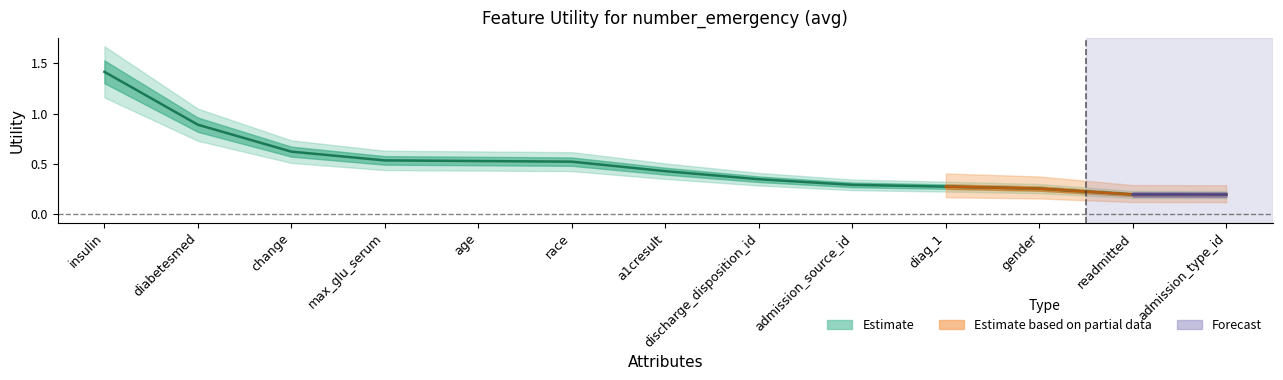

List the labels in order of value, largest first.

insulin, diabetesmed, change, max_glu_serum, age, race, a1cresult, discharge_disposition_id, admission_source_id, diag_1, gender, readmitted, admission_type_id